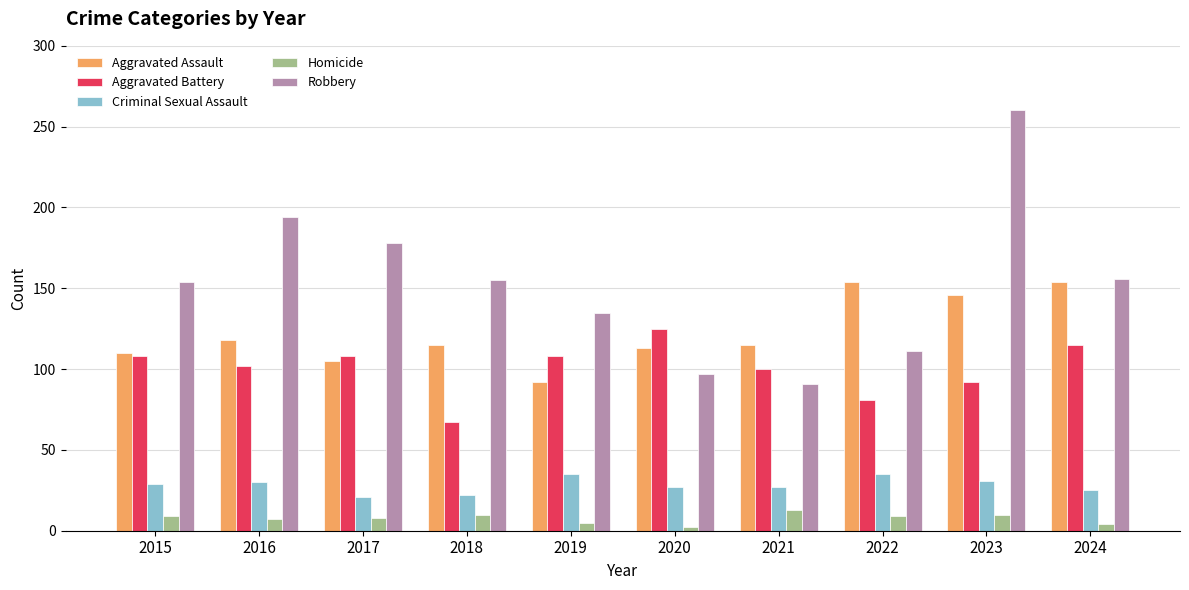

What is the difference between the Aggravated Battery values at 2015 and 2016?

6